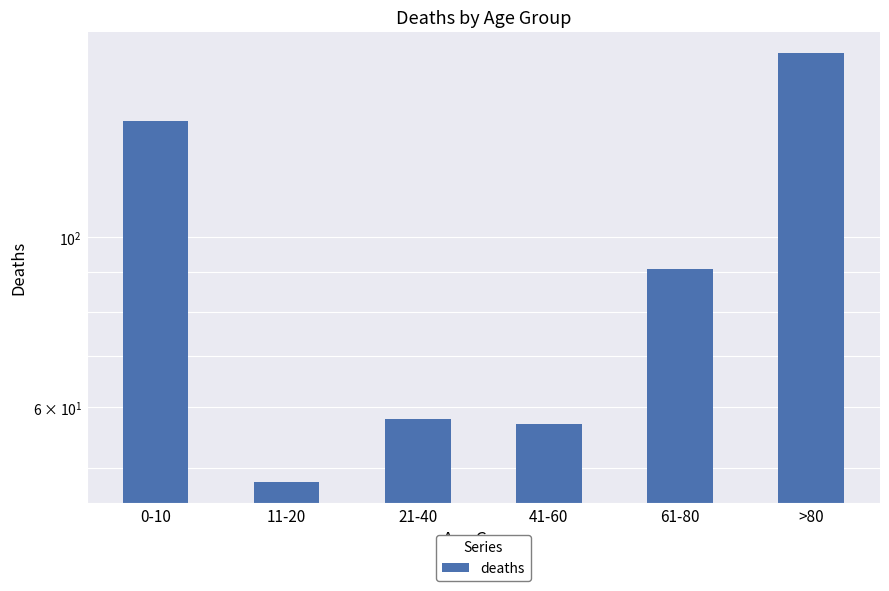

How many data points does each series have?

6